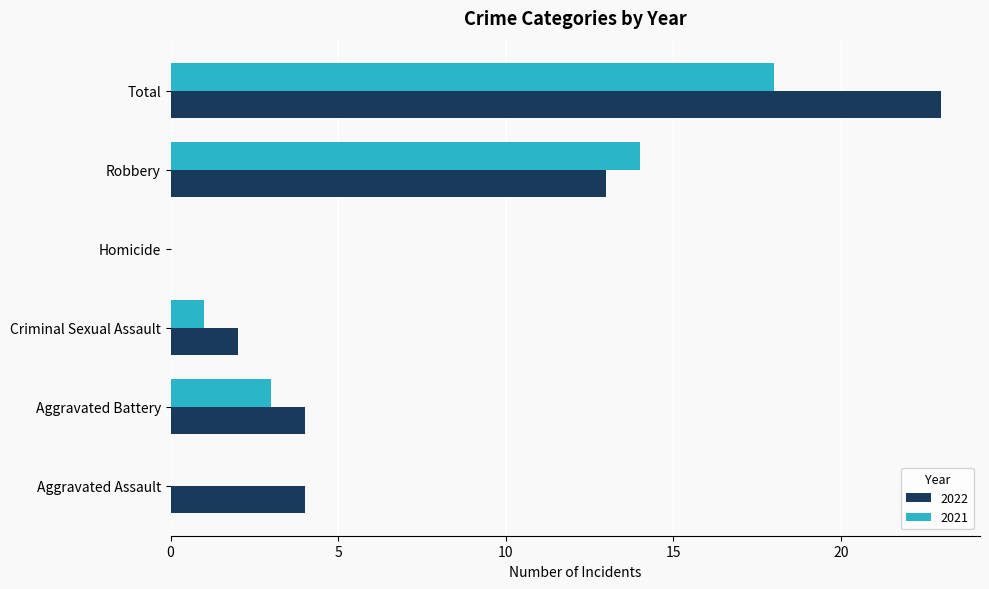

What is the total value across all series at Total?

41